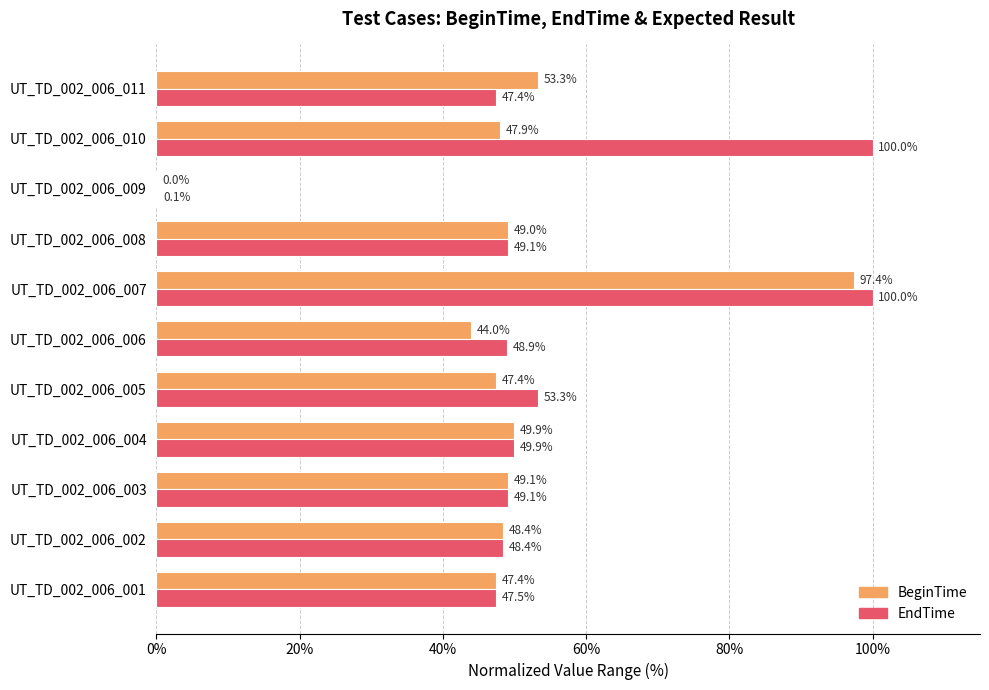

What are all the series names shown in the legend?

BeginTime, EndTime